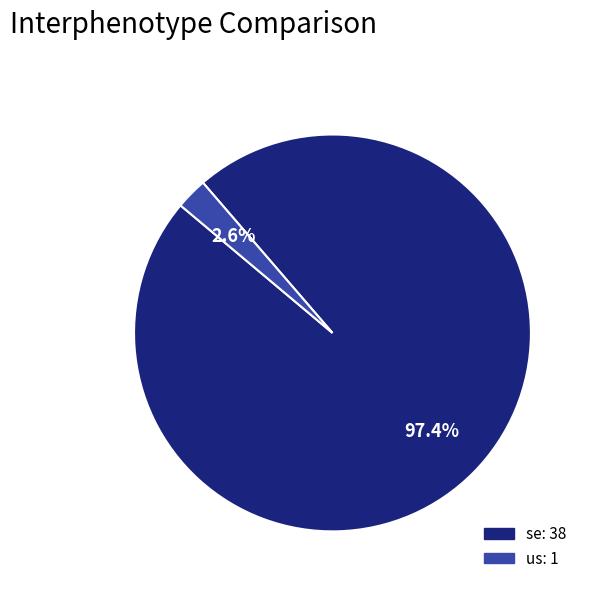

To the nearest percent, what is the difference between the largest and smallest slice percentages?

95%